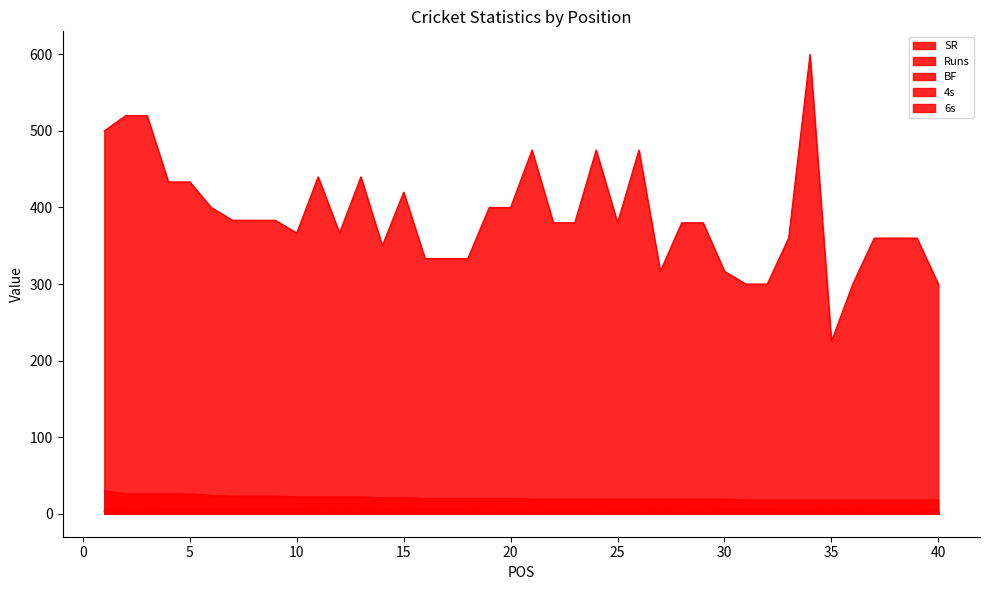

True or false: Runs and 6s cross at least once.

False